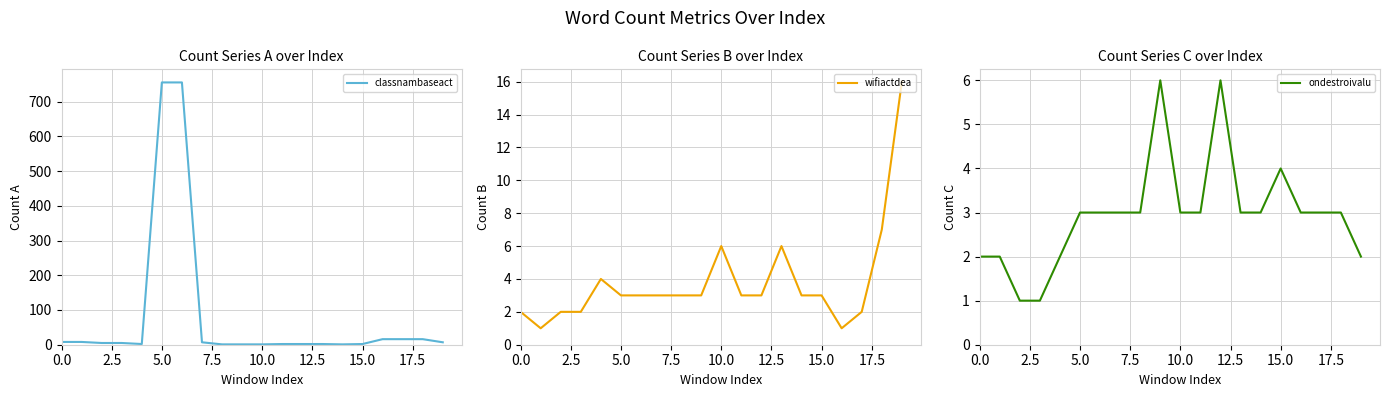

How many intersections are there between wifiactdea and ondestroivalu?

4